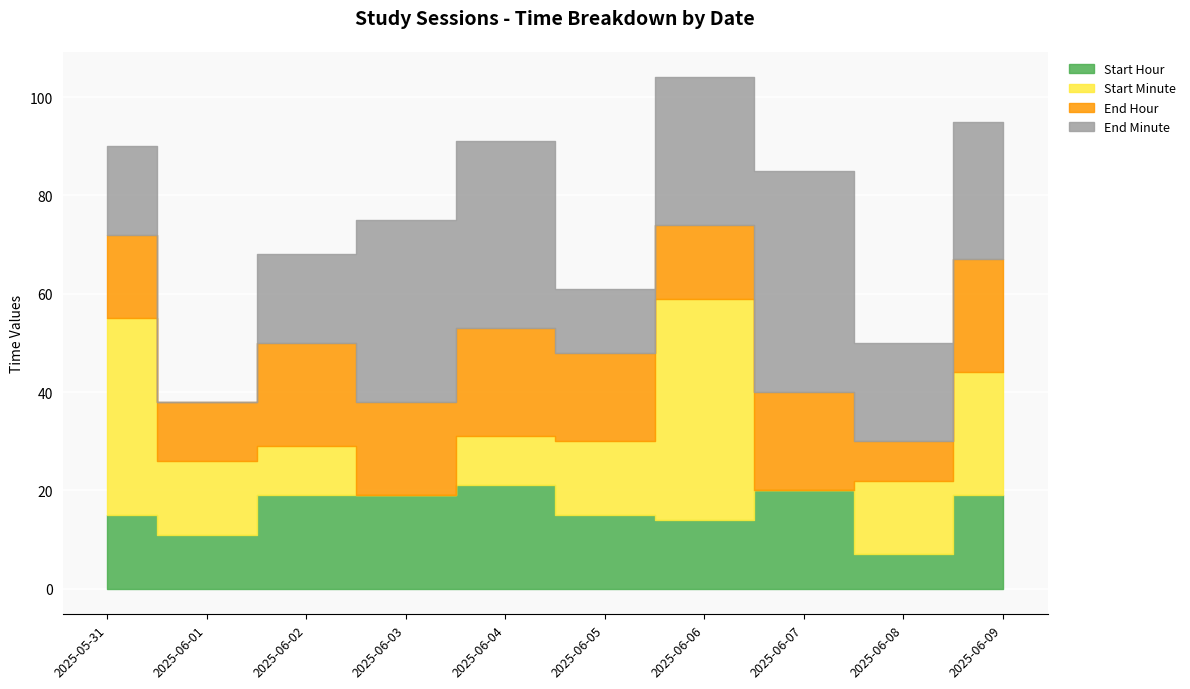

What is the value of the End Hour point at the 9th from the left?

8